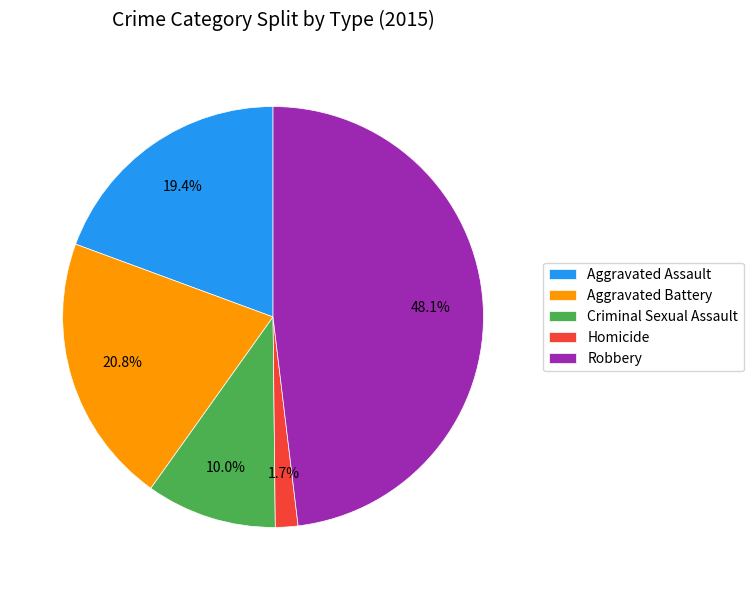

Rank the categories by value from highest to lowest.

Robbery, Aggravated Battery, Aggravated Assault, Criminal Sexual Assault, Homicide